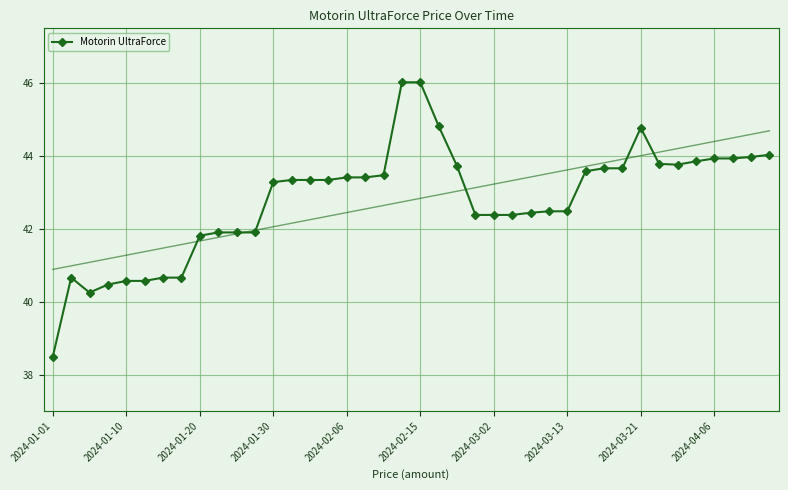

Where does the Motorin UltraForce series first go above 43?

2024-01-30